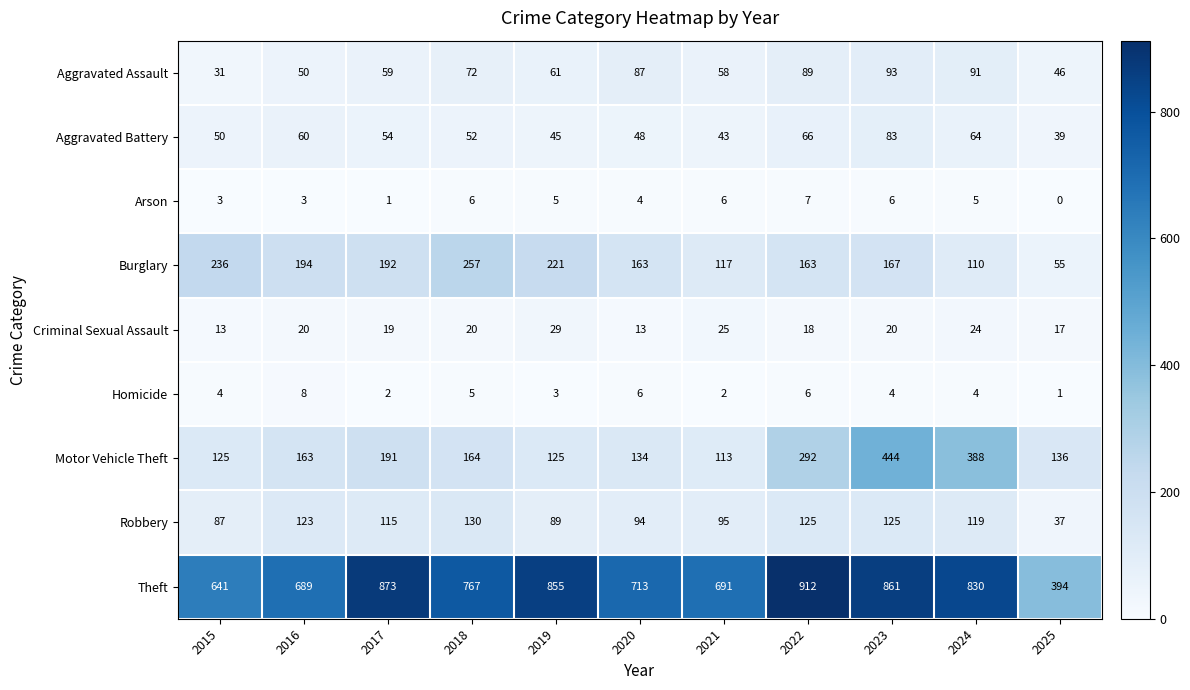

What is the difference between the highest and lowest values at 2024?

826